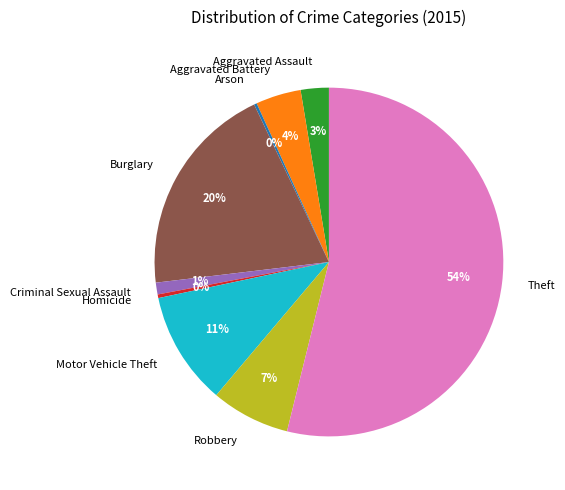

Approximately how many times larger is the value at Criminal Sexual Assault compared to Motor Vehicle Theft?

0.1